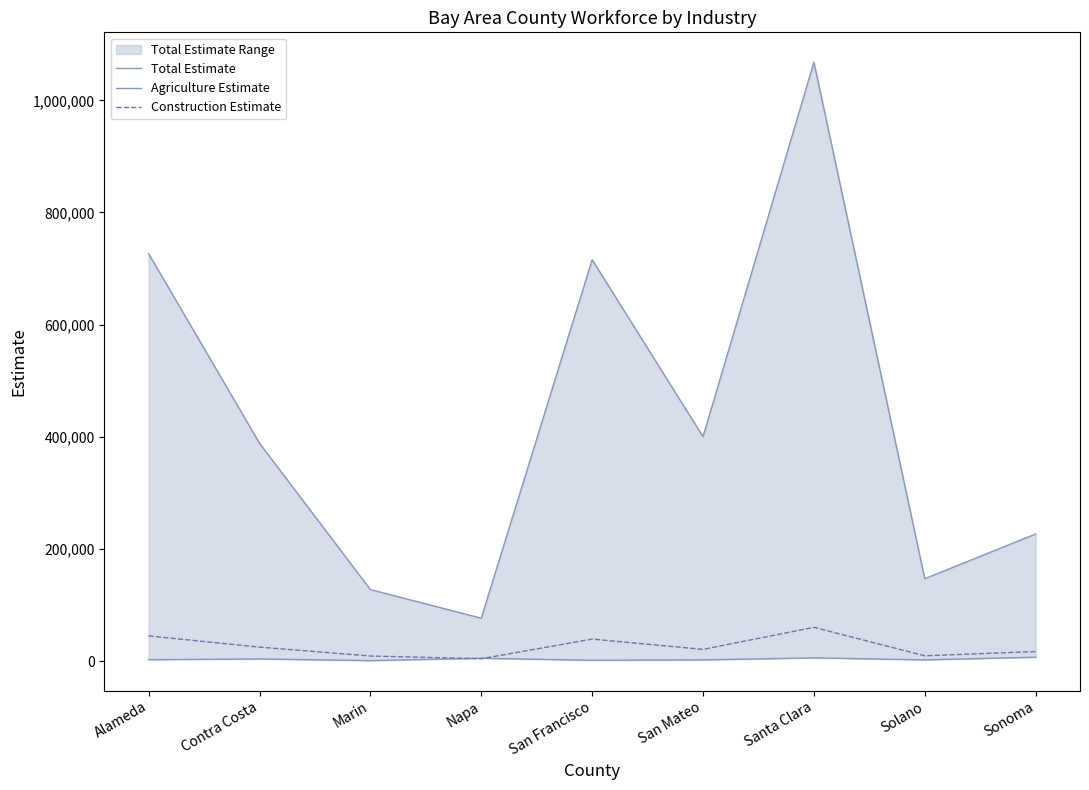

How many data points in Total Estimate are above 388553?

4